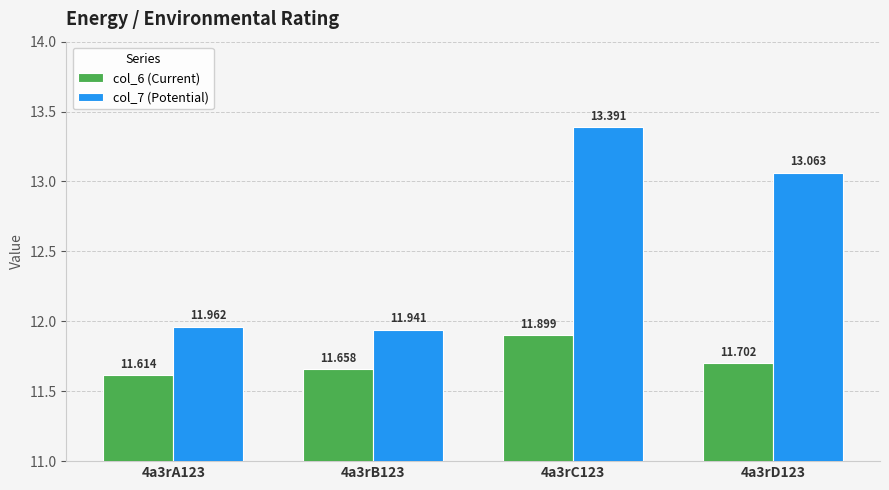

What is the difference between the maximum and minimum values in the col_7 (Potential) series?

1.4